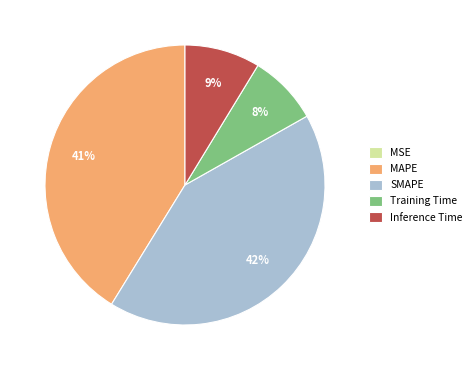

Which category has the biggest portion of the pie?

SMAPE